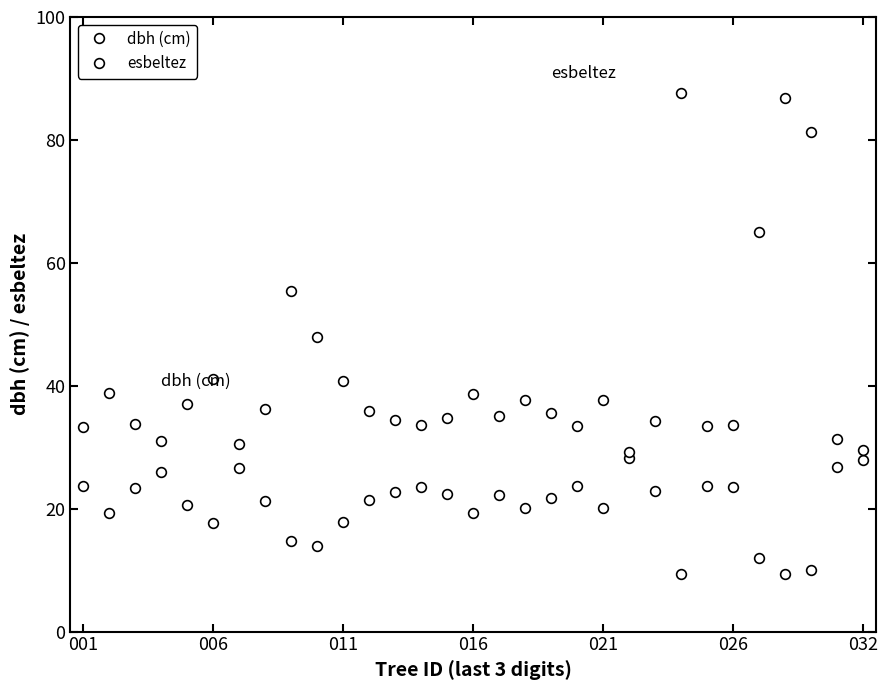

What is the maximum value for dbh (cm)?

31.3